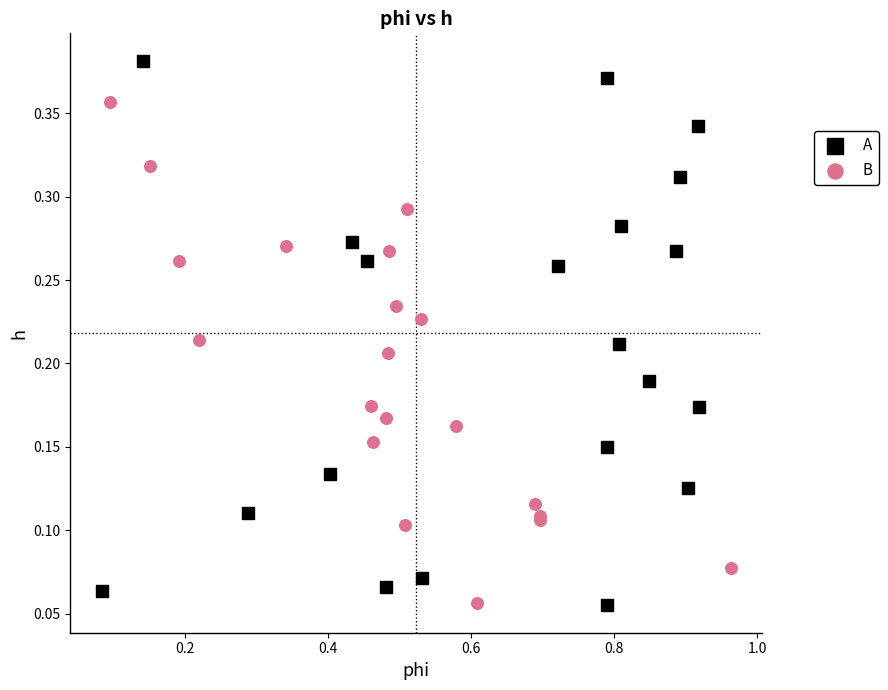

Which series reaches the maximum Y coordinate?

A